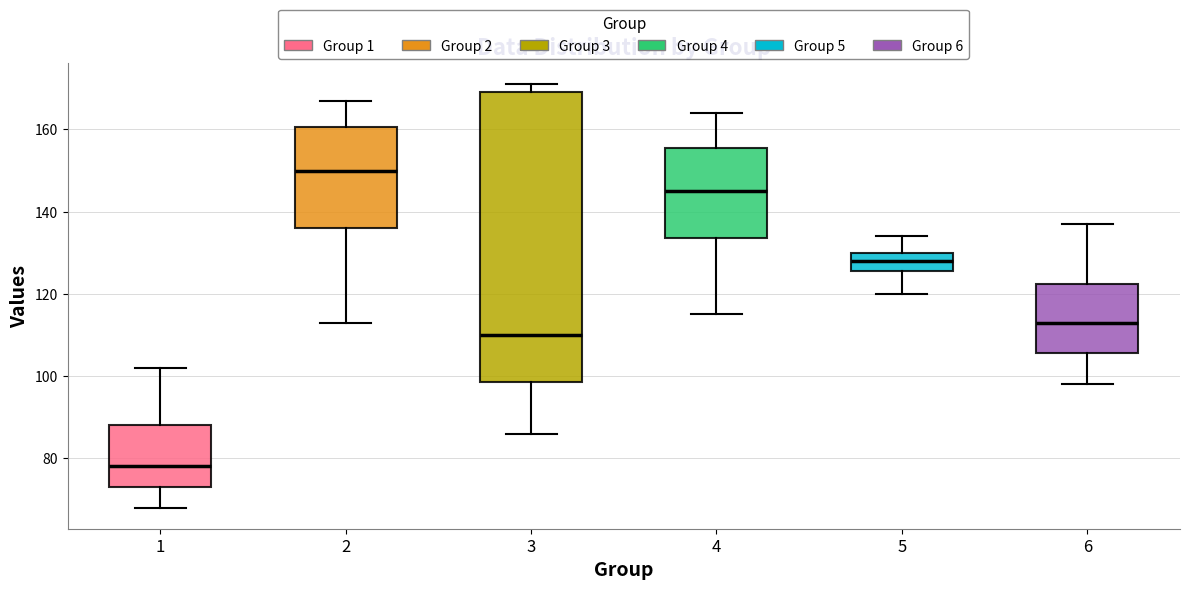

Reading left to right, transcribe this box plot: for each box, give where its median line is, the range the box spans, and where its two whiskers end, as read against the y-axis. The values are not printed on the chart, so give them approximately, as read against the axis.

1: median 78, box 74 to 88, whiskers 68 to 102
2: median 150, box 136 to 160, whiskers 114 to 168
3: median 110, box 98 to 170, whiskers 86 to 172
4: median 146, box 134 to 156, whiskers 116 to 164
5: median 128, box 126 to 130, whiskers 120 to 134
6: median 114, box 106 to 122, whiskers 98 to 138